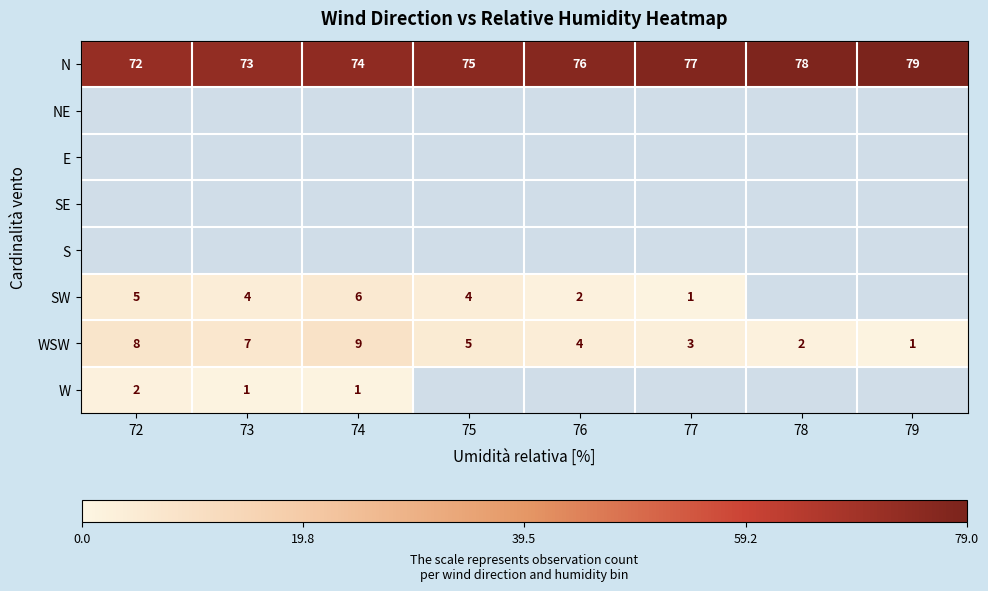

How many series are shown in this chart?

8